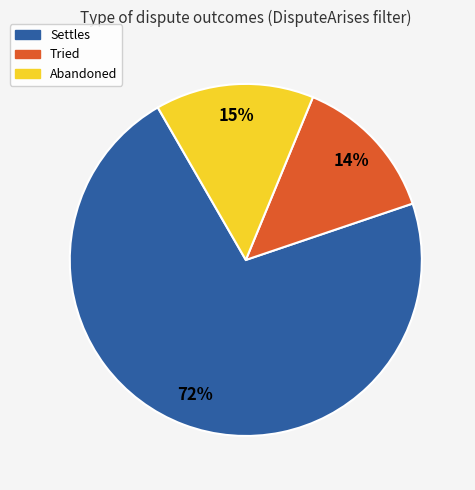

Which slice is the largest?

Settles